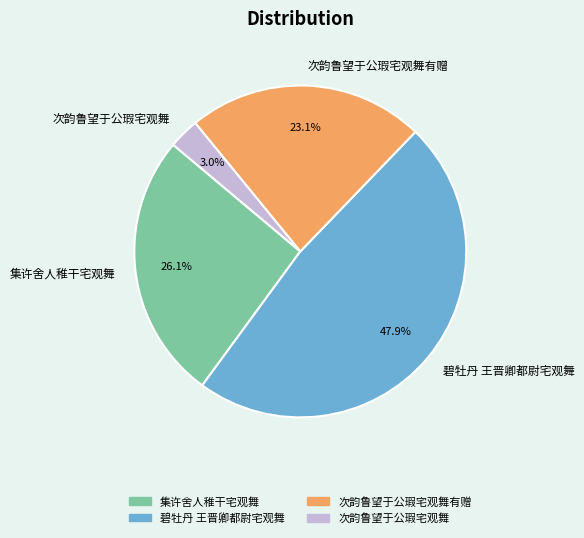

Rank the categories by value from highest to lowest.

碧牡丹 王晋卿都尉宅观舞, 集许舍人稚干宅观舞, 次韵鲁望于公瑕宅观舞有赠, 次韵鲁望于公瑕宅观舞